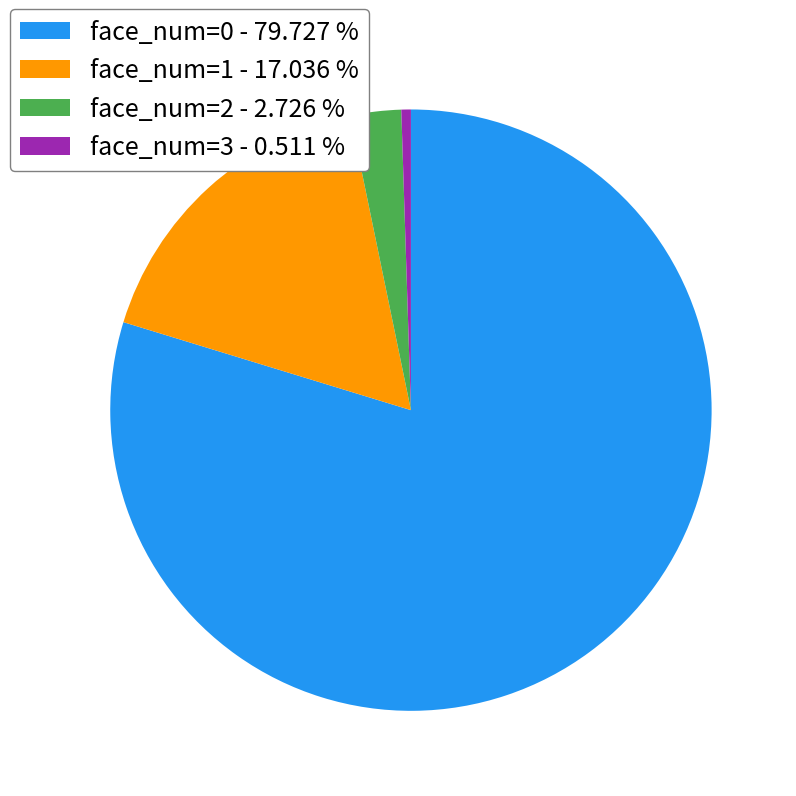

Combined, do face_num=1 and face_num=0 account for over 50%?

Yes